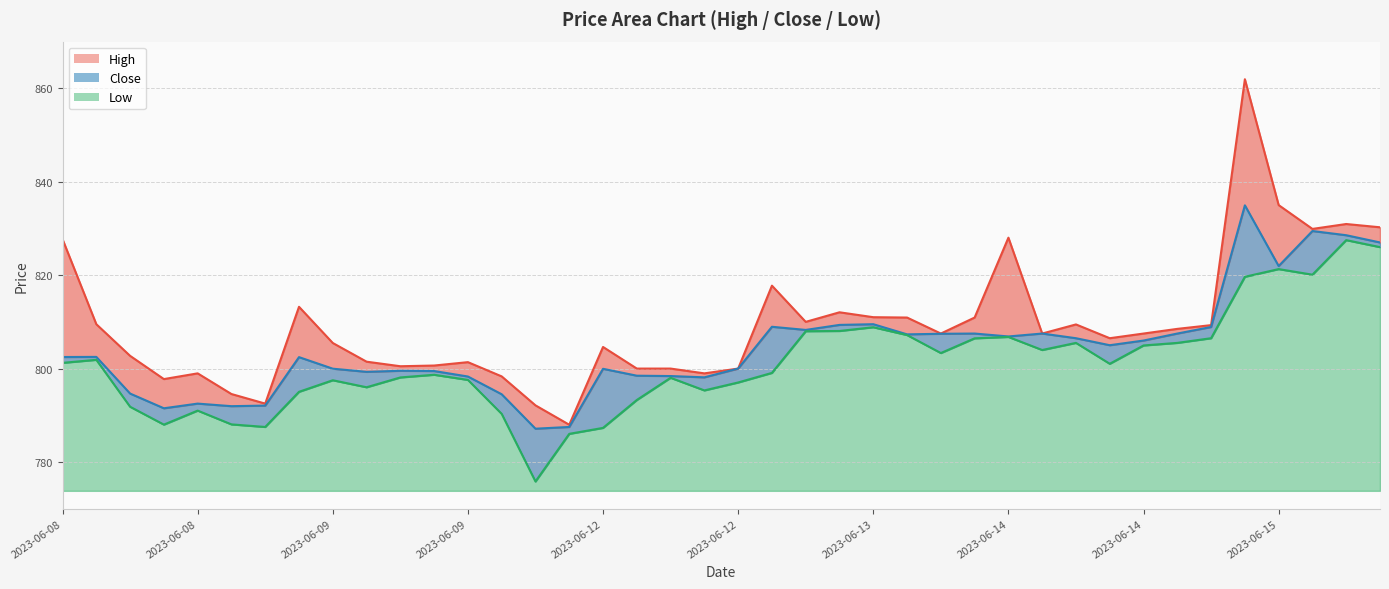

How many data points in High line are above 807?

21